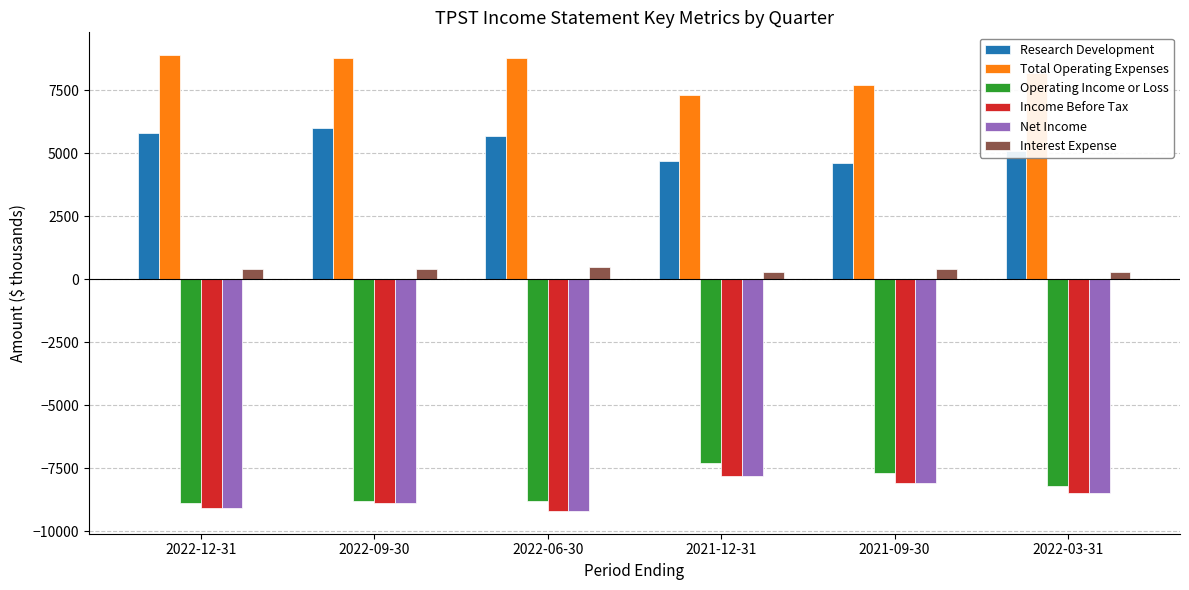

What is the label of the 1st bar from the right?

2022-03-31